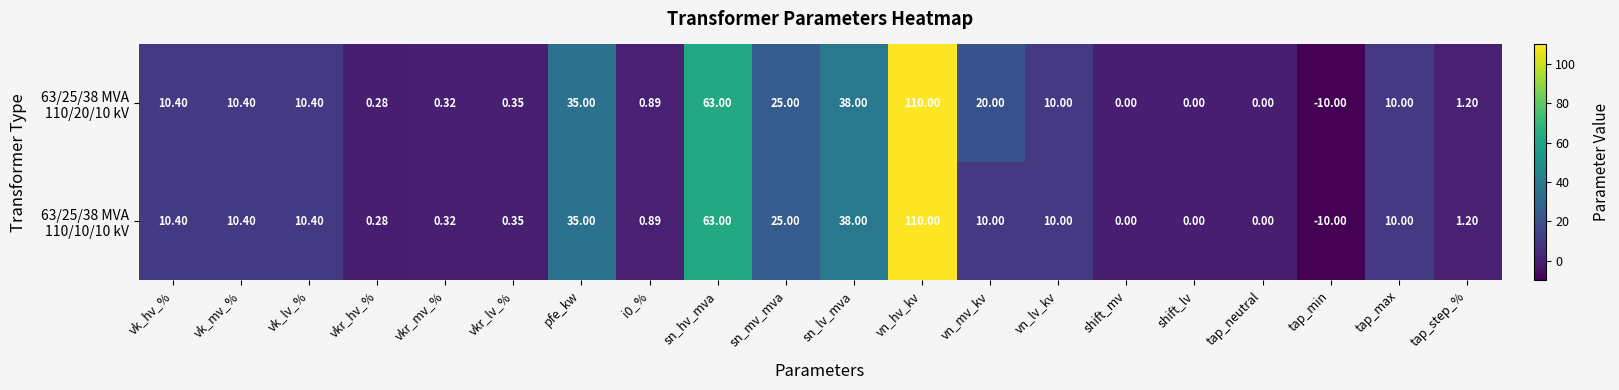

At which category is the sum across all series the highest?

vn_hv_kv